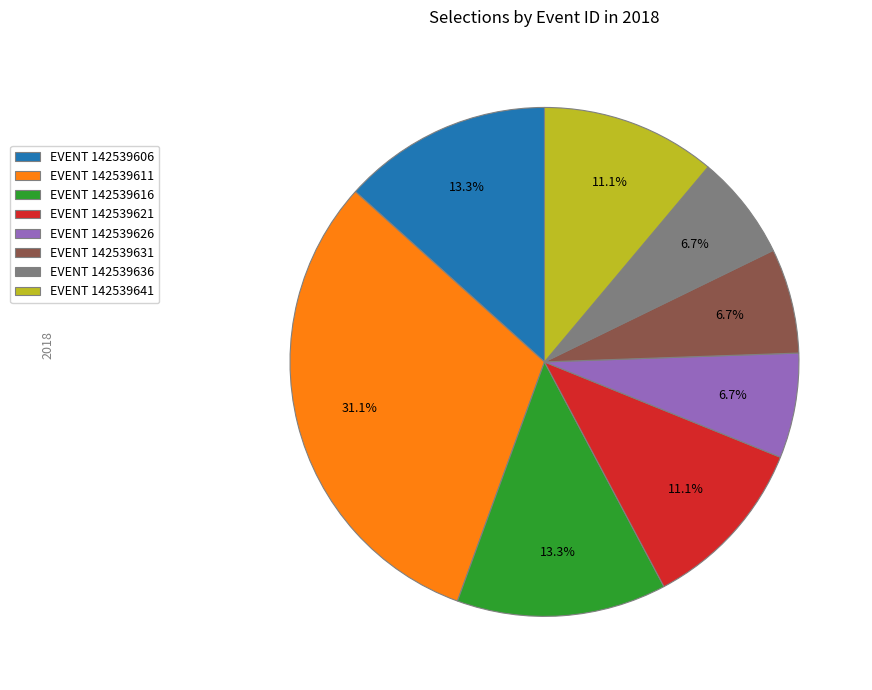

What is the ratio of the value at EVENT 142539626 to the value at EVENT 142539641?

0.6